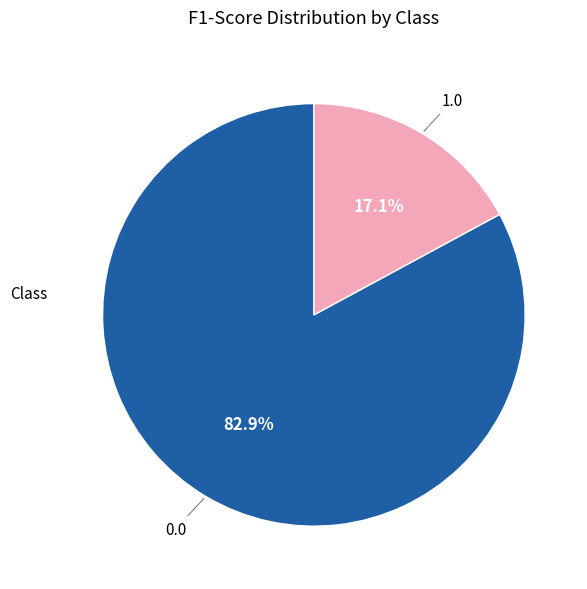

Is there a majority slice in this chart?

Yes